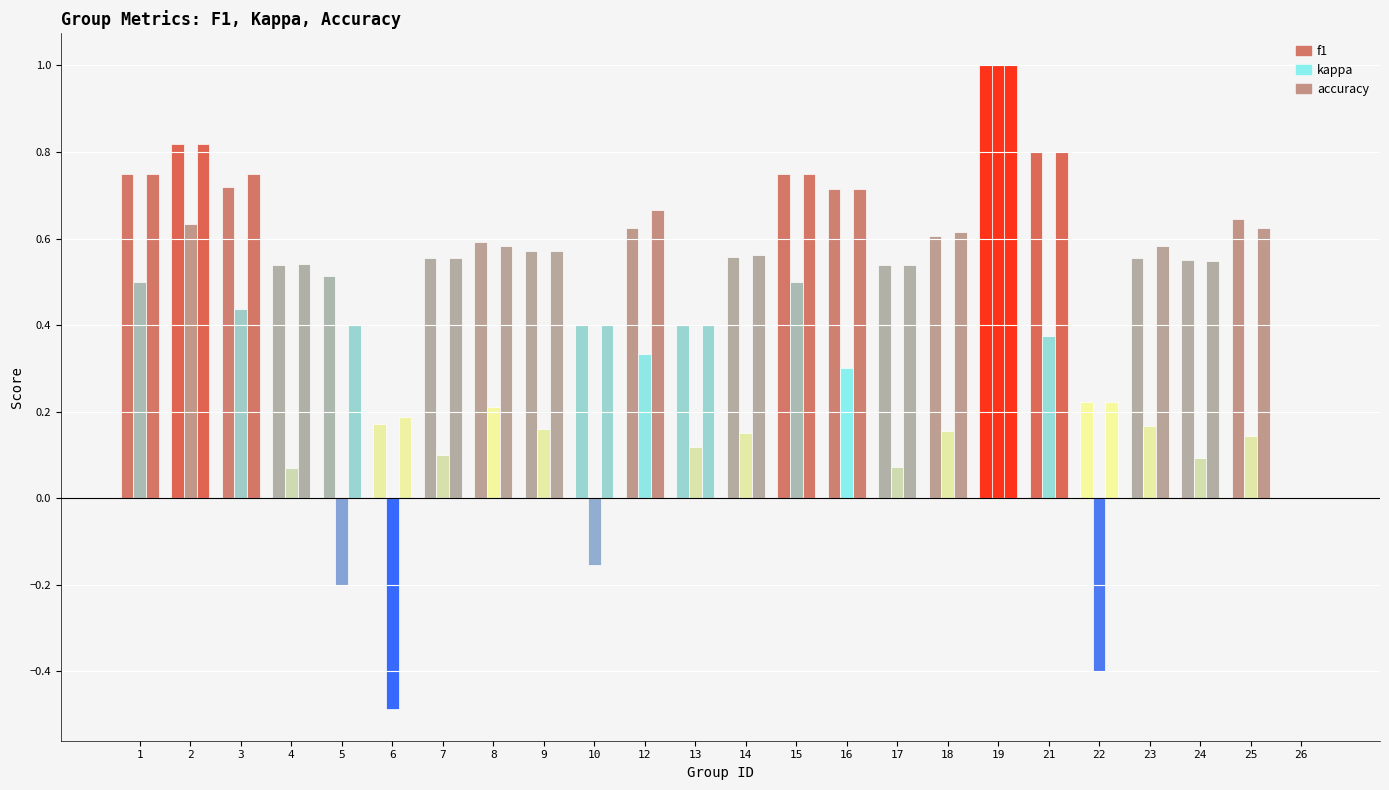

How many f1 values are between 0 and 1?

24